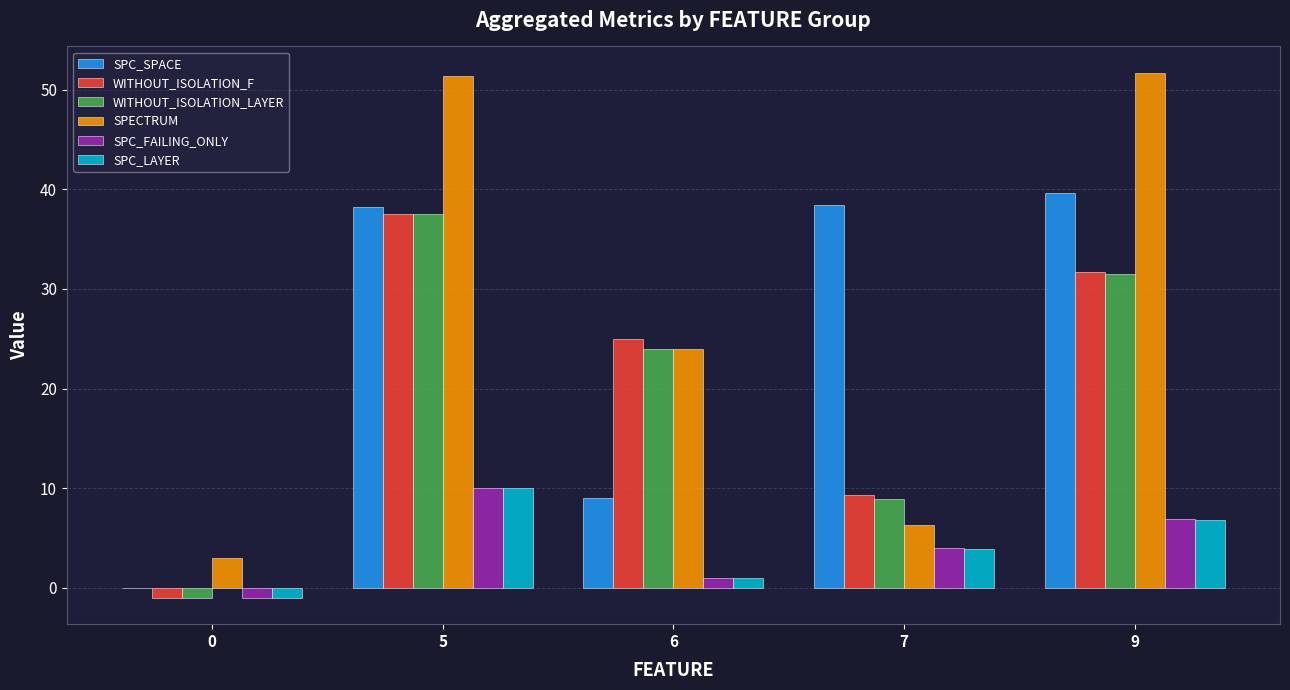

Count the number of categories in the chart.

5